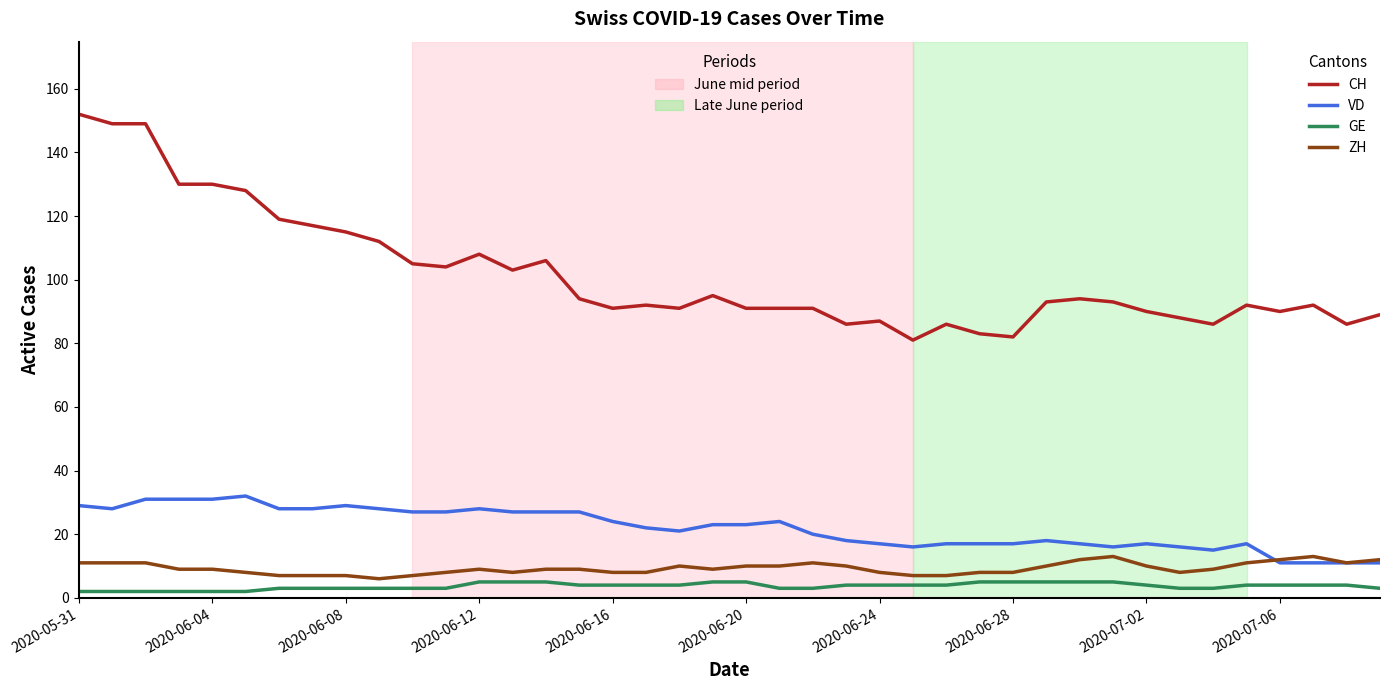

Reading left to right, what are all the values shown in this chart?

CH: 152	149	149	130	130	128	119	117	115	112	105	104	108	103	106	94	91	92	91	95	91	91	91	86	87	81	86	83	82	93	94	93	90	88	86	92	90	92	86	89
VD: 29	28	31	31	31	32	28	28	29	28	27	27	28	27	27	27	24	22	21	23	23	24	20	18	17	16	17	17	17	18	17	16	17	16	15	17	11	11	11	11
GE: 2	2	2	2	2	2	3	3	3	3	3	3	5	5	5	4	4	4	4	5	5	3	3	4	4	4	4	5	5	5	5	5	4	3	3	4	4	4	4	3
ZH: 11	11	11	9	9	8	7	7	7	6	7	8	9	8	9	9	8	8	10	9	10	10	11	10	8	7	7	8	8	10	12	13	10	8	9	11	12	13	11	12